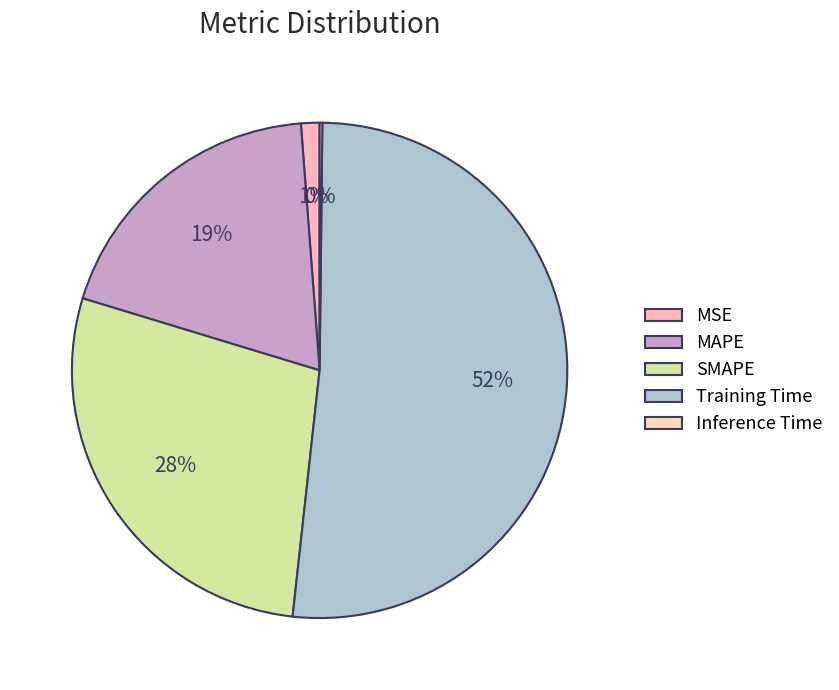

Rank the categories by value from highest to lowest.

Training Time, SMAPE, MAPE, MSE, Inference Time